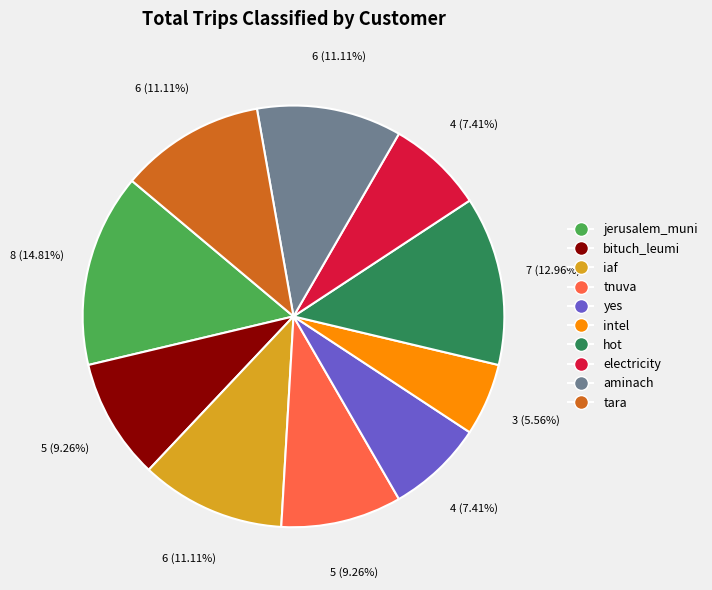

Does any single category account for the majority?

No